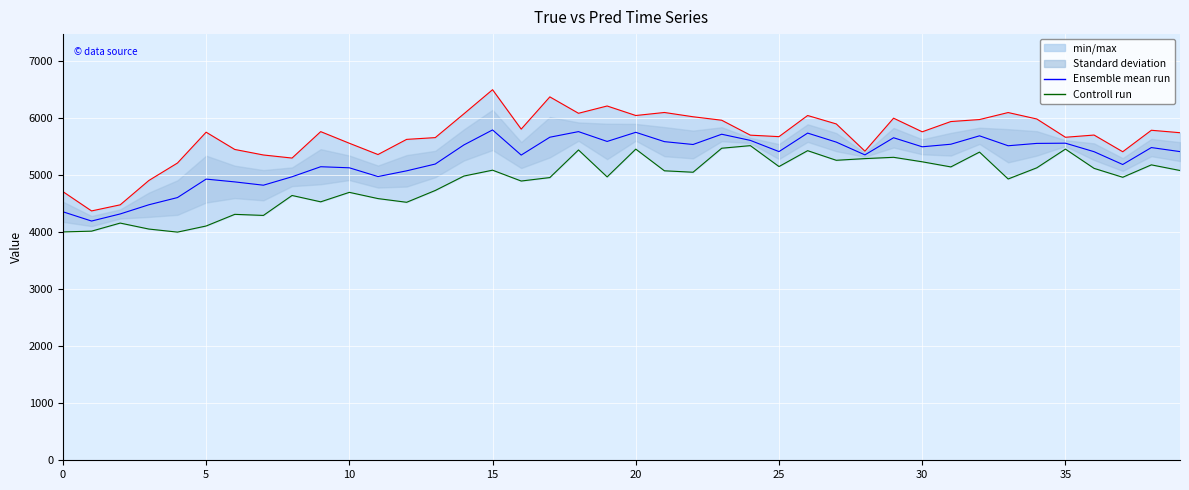

List the series in order of their overall mean, highest first.

Ensemble mean run, Controll run